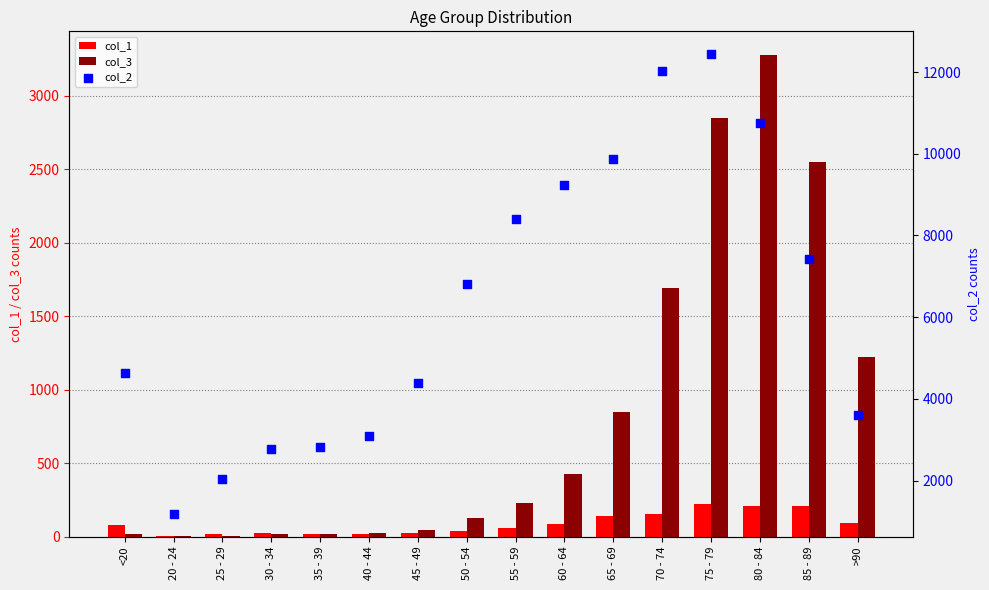

What is the total value across all series at 40 - 44?

3122